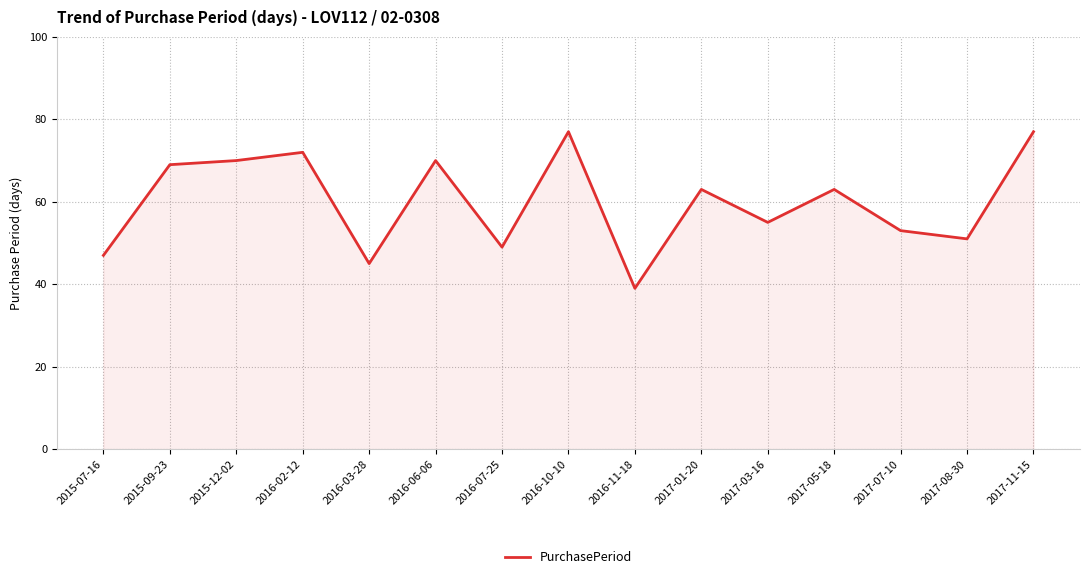

Approximately how many times larger is the value at 2017-11-15 compared to 2016-02-12?

1.1